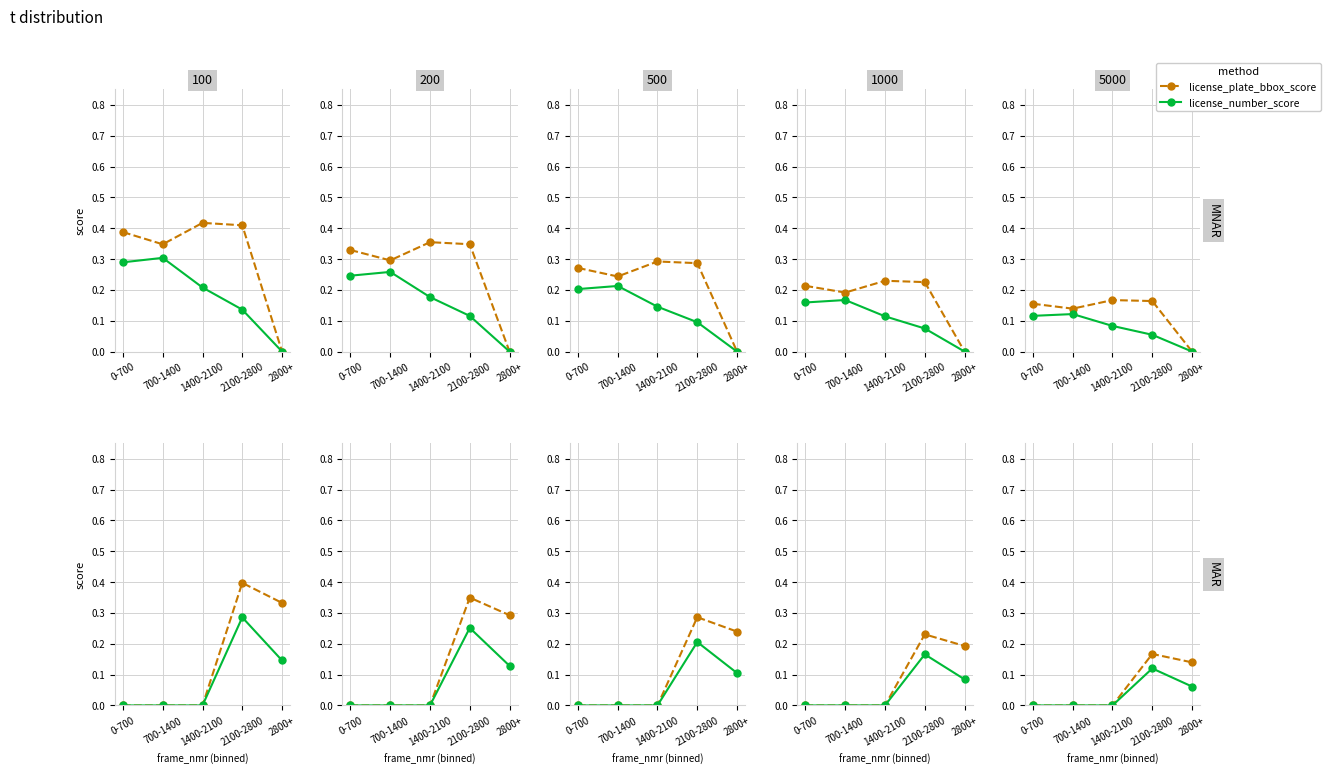

How many distinct data groups are displayed?

2